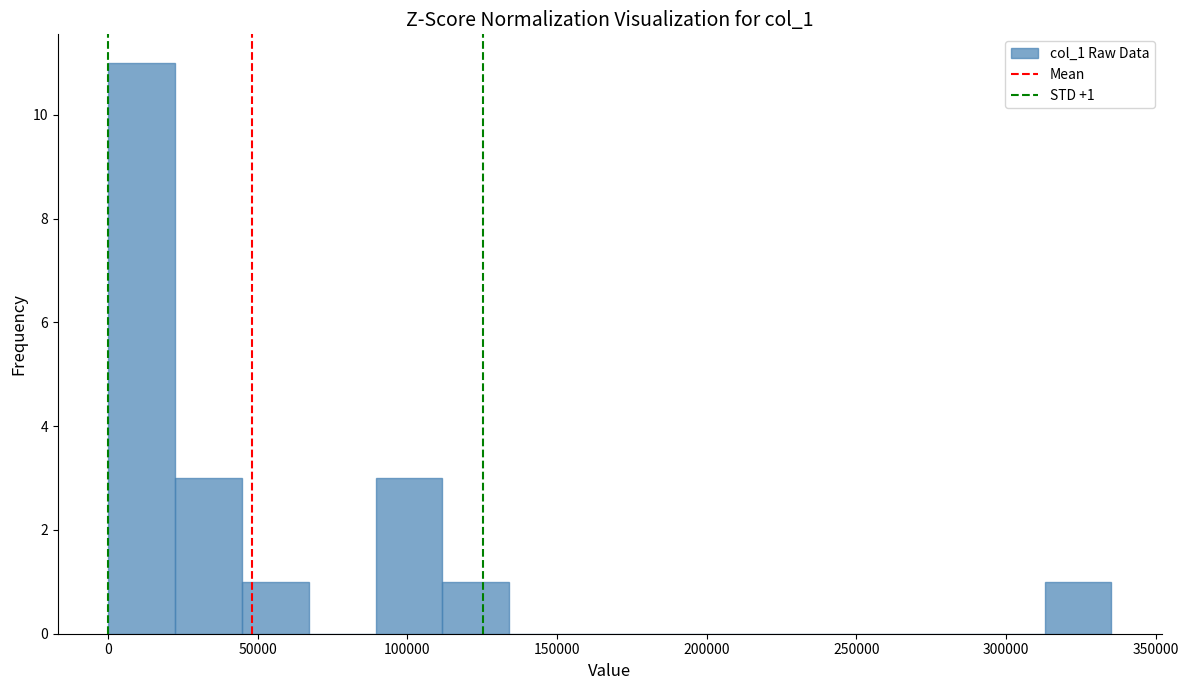

Which range on the x-axis has the tallest bar?

0 to 20000